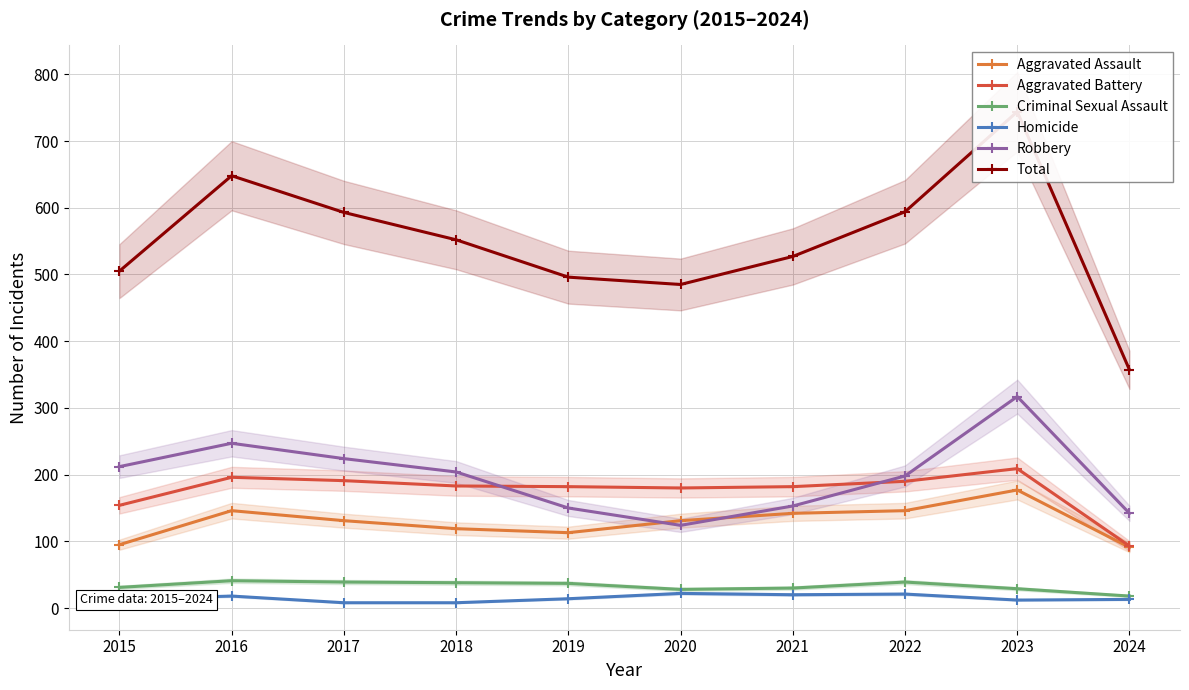

Rank the categories by Homicide value from highest to lowest.

2020, 2022, 2021, 2016, 2019, 2015, 2024, 2023, 2017, 2018